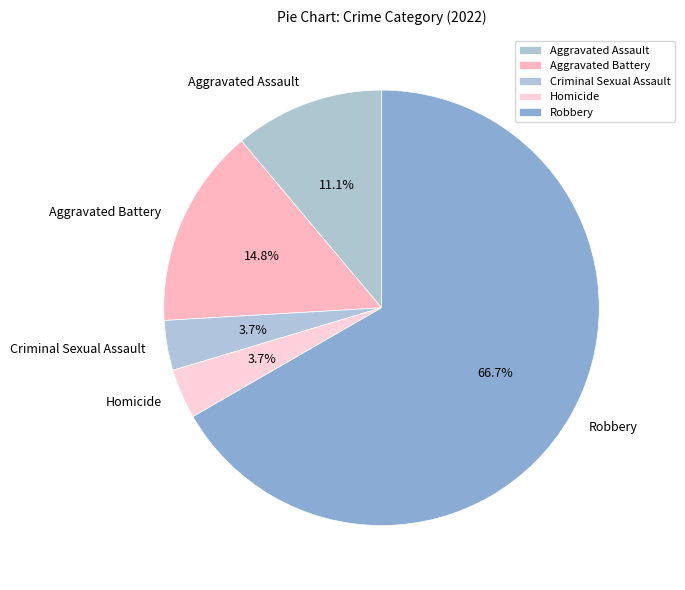

What is the total percentage of Aggravated Battery and Homicide?

18.5%